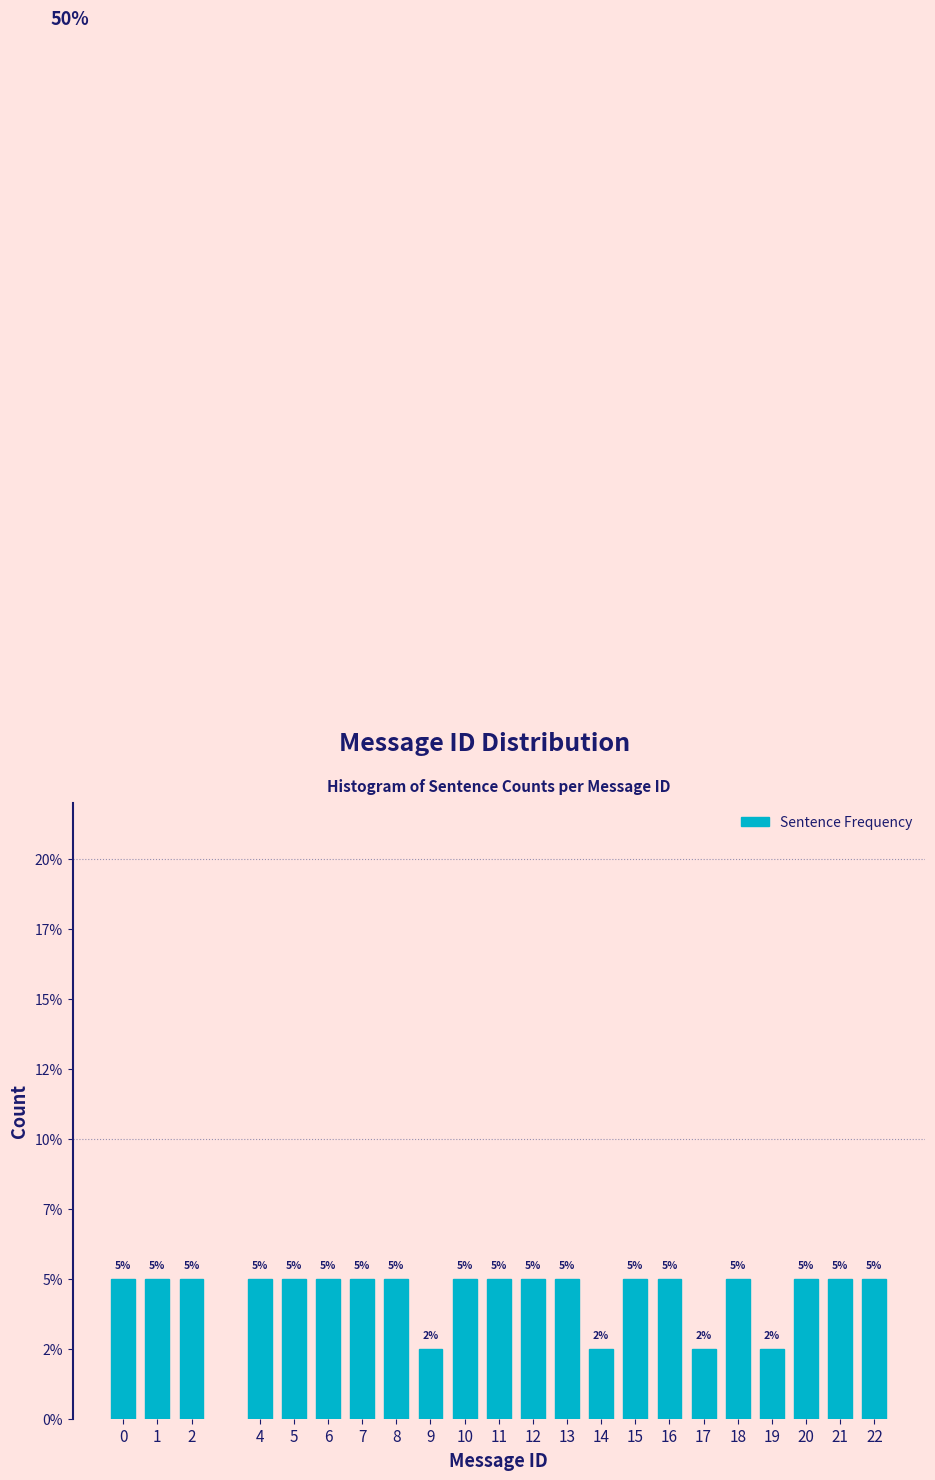

Does the chart contain any negative values?

No